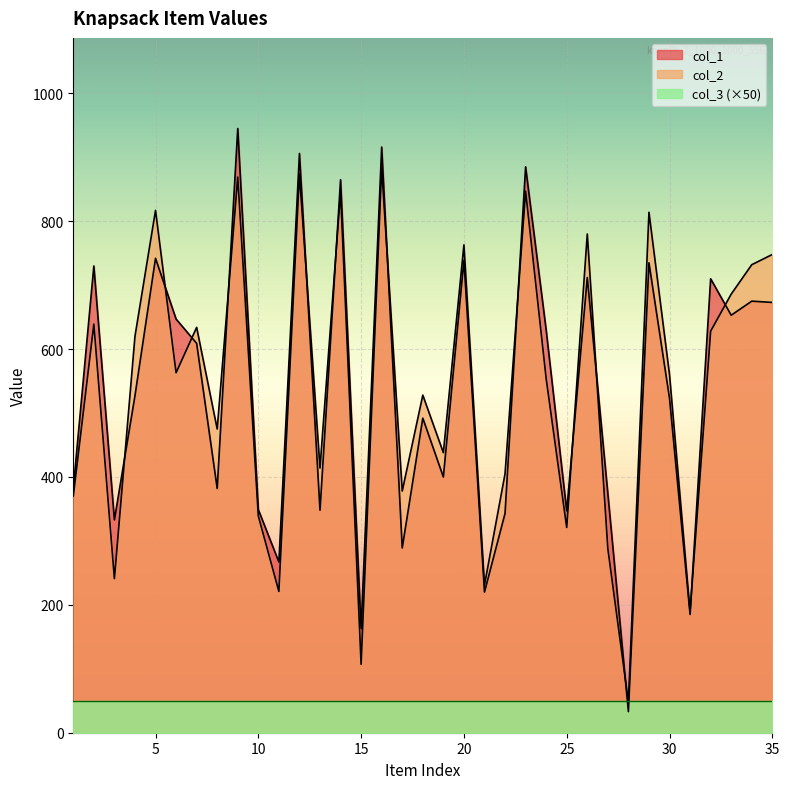

How many interior local peaks does the col_1 series have?

13